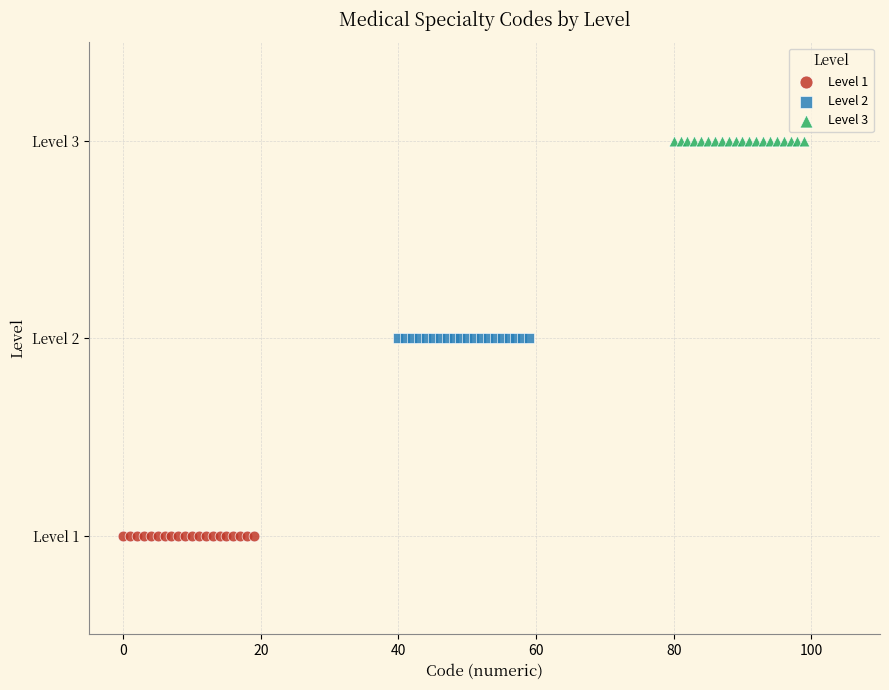

What are all the series names shown in the legend?

Level 1, Level 2, Level 3